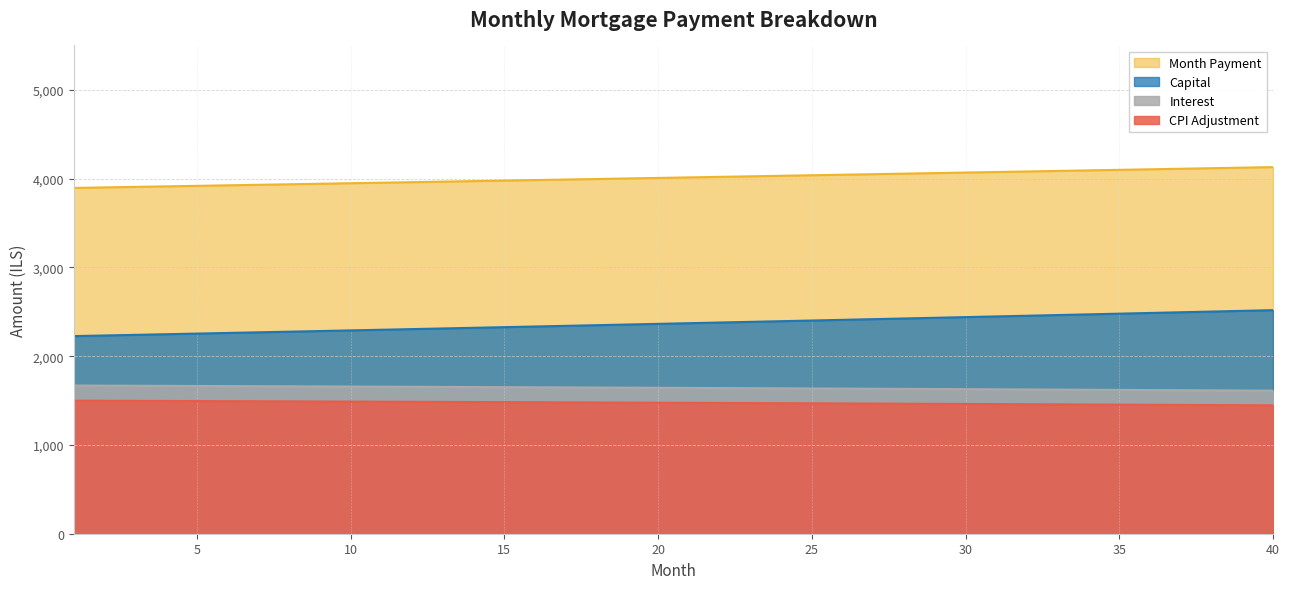

Is it true that cpi equals 1460.3 at 31?

True